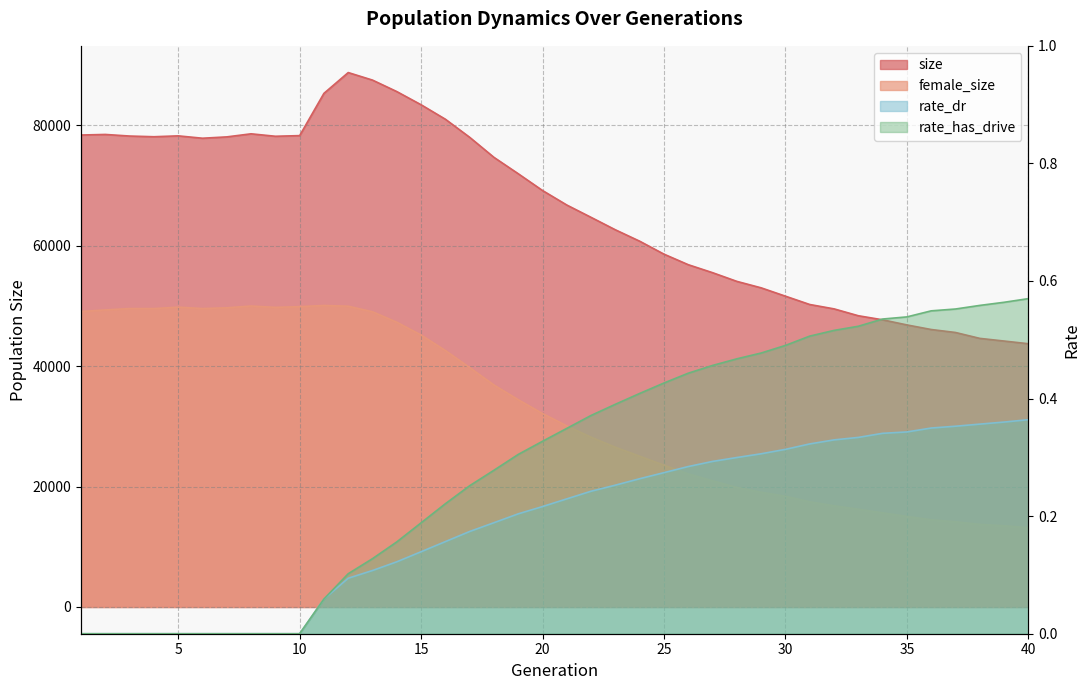

Rank the series at 13 from lowest to highest value.

rate_dr, rate_has_drive, female_size, size